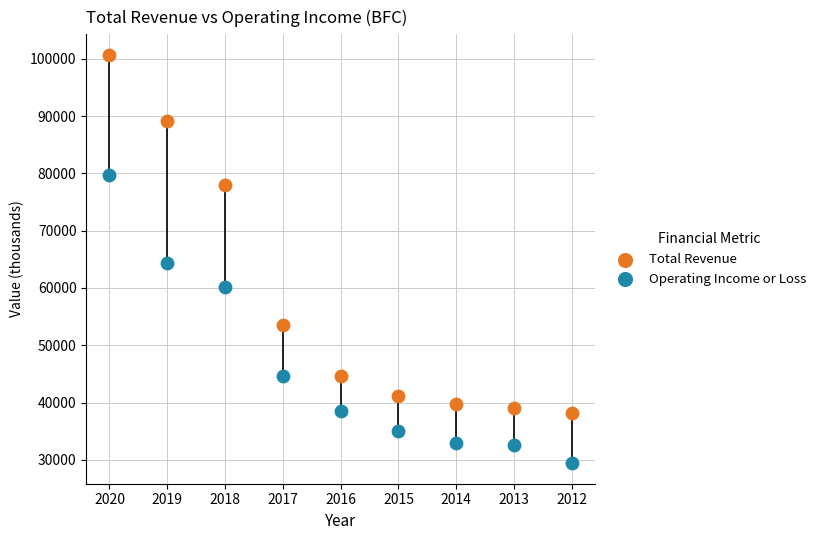

Across all data points, what is the range of Y values (max minus min)?

71300